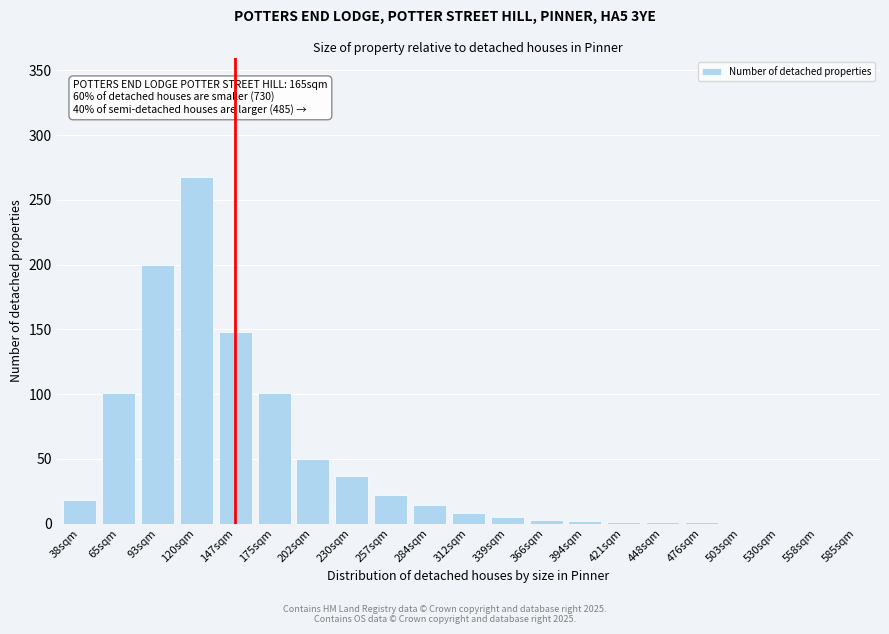

What is the greatest value displayed?

268